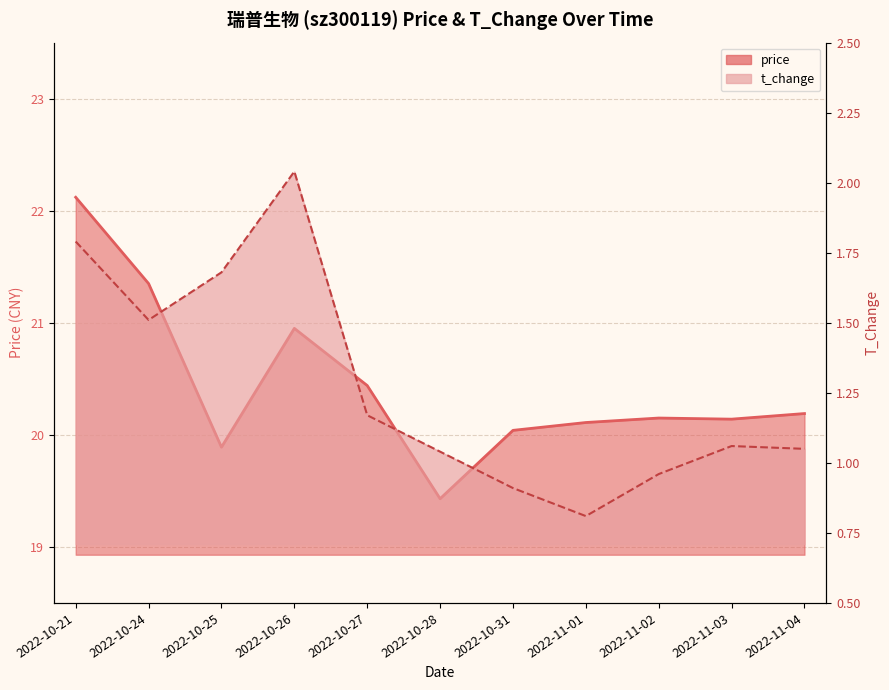

Reading left to right, list all the values displayed in this chart.

price: 22.1	21.4	19.9	20.9	20.4	19.4	20.0	20.1	20.1	20.1	20.2
t_change: 1.8	1.5	1.7	2.0	1.2	1.0	0.9	0.8	1.0	1.1	1.1